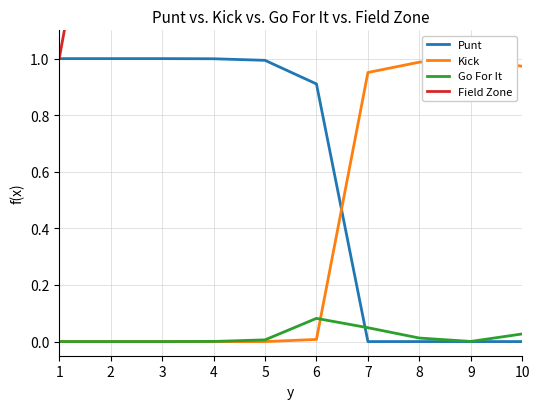

What is the value of the Kick point at the 10th from the left?

1.0